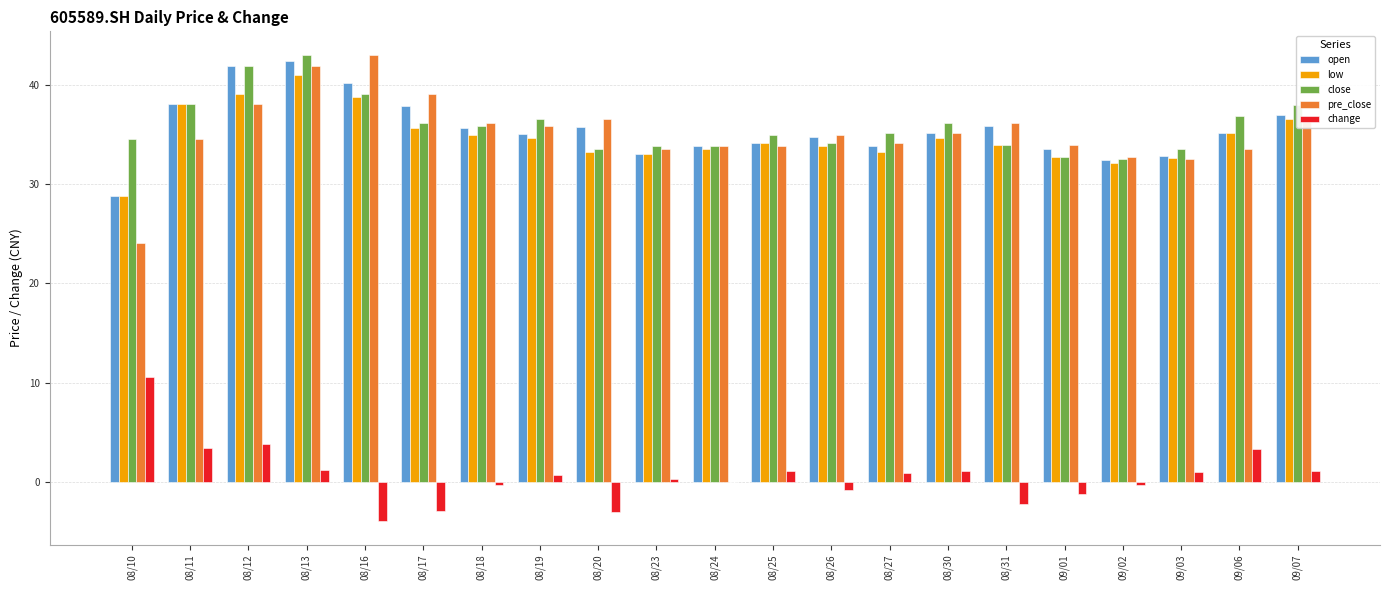

Read the pre_close value at 08/13.

41.8